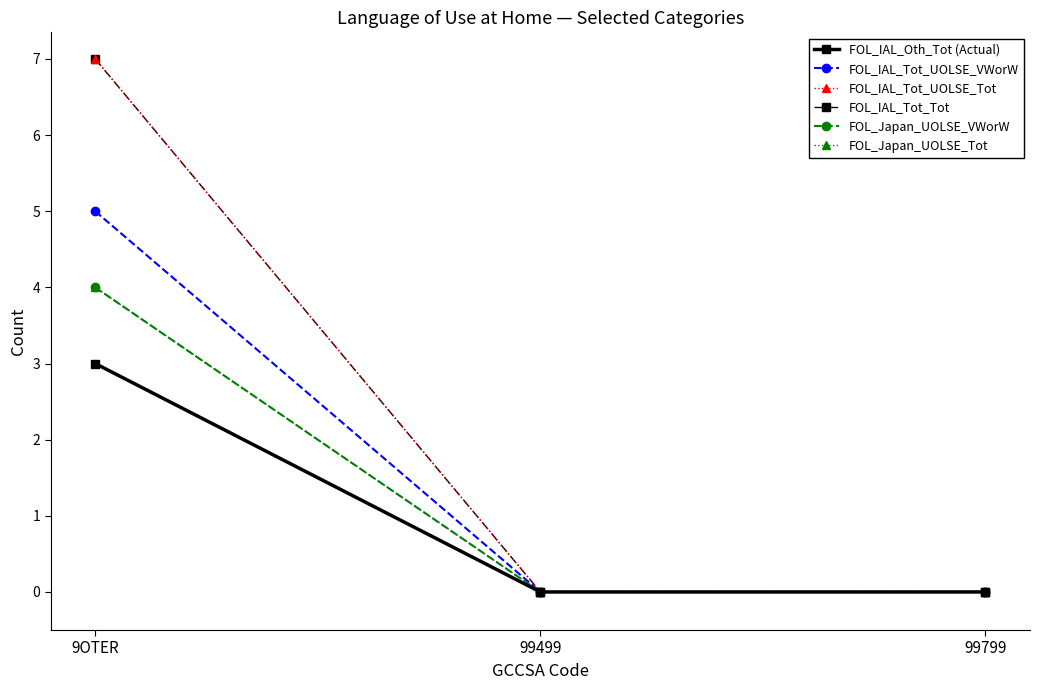

List the labels in order of FOL_Japan_UOLSE_Tot value, smallest first.

99499, 99799, 9OTER